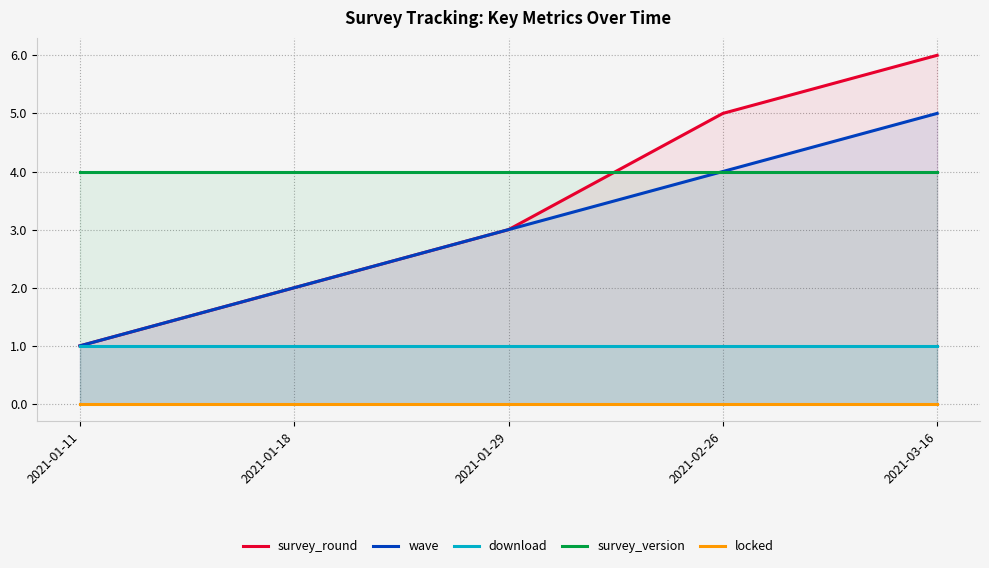

What is the value of the download point at the 2nd from the left?

1